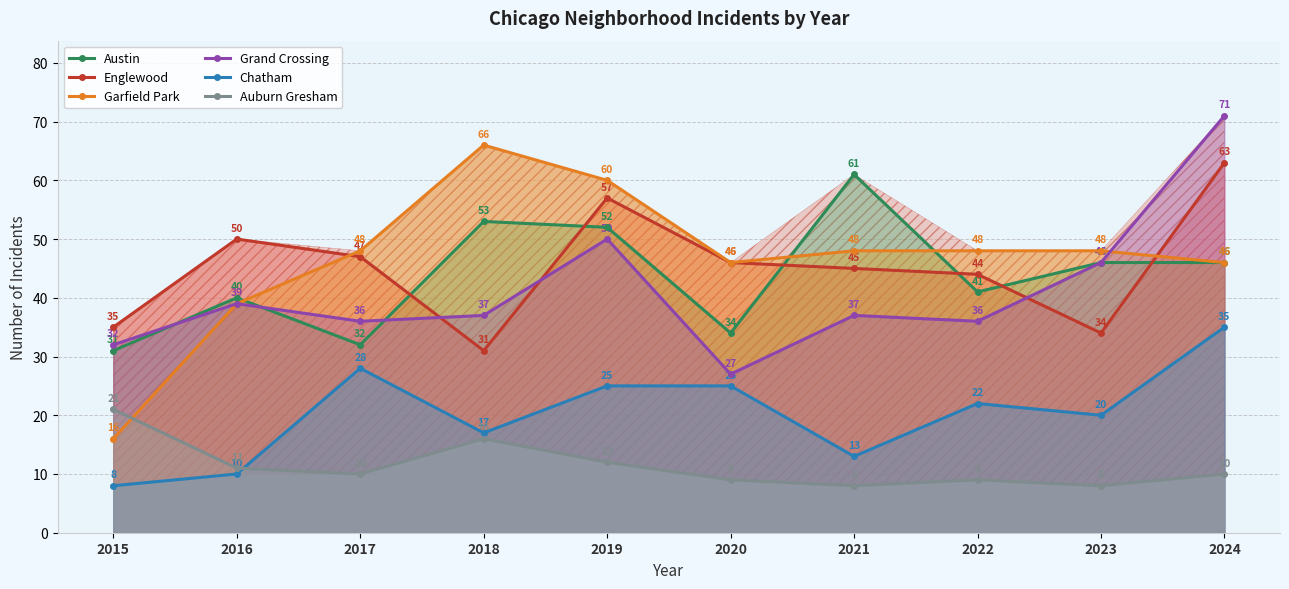

Is the value of Grand Crossing at 2022 greater than the value of Englewood at 2019?

No